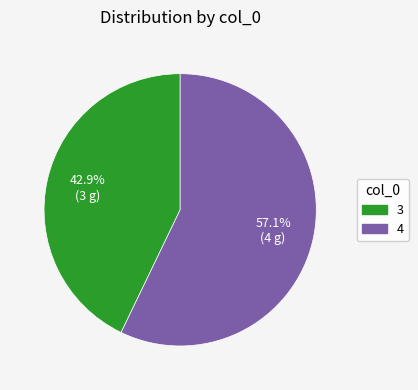

Is it true that 4 is 68% of the pie?

False